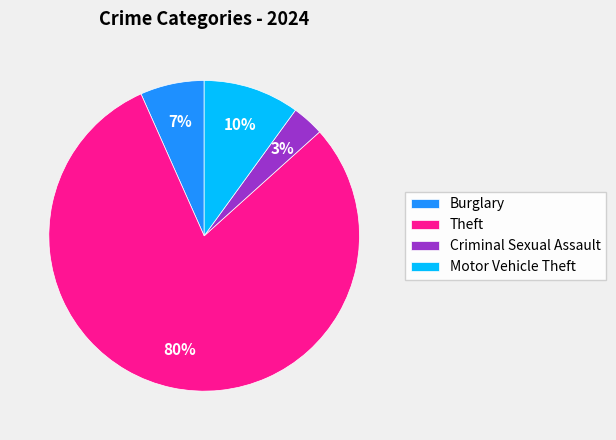

Does Burglary account for over 50% of the chart?

No